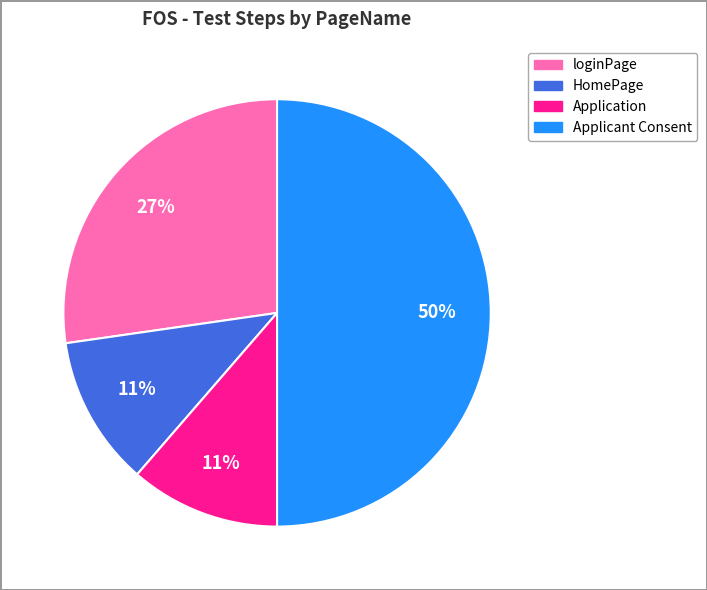

To the nearest percent, what is the average slice percentage?

25%